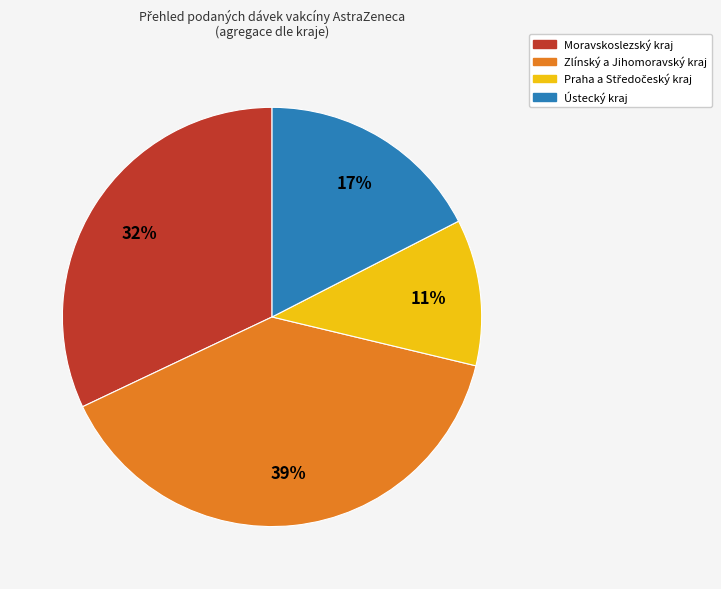

To the nearest percent, what is the average slice percentage?

25%